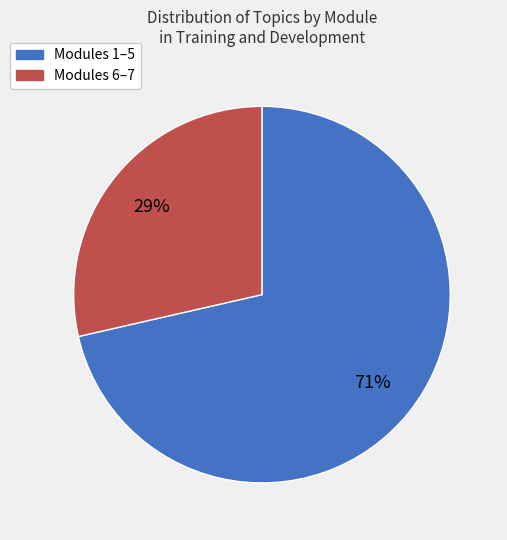

Is there any slice that represents more than half of the pie?

Yes